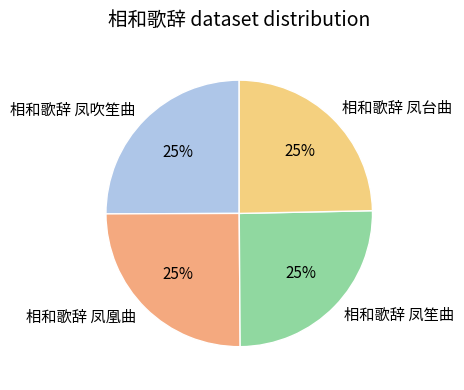

Is it true that 相和歌辞 凤凰曲 is 25% of the pie?

True